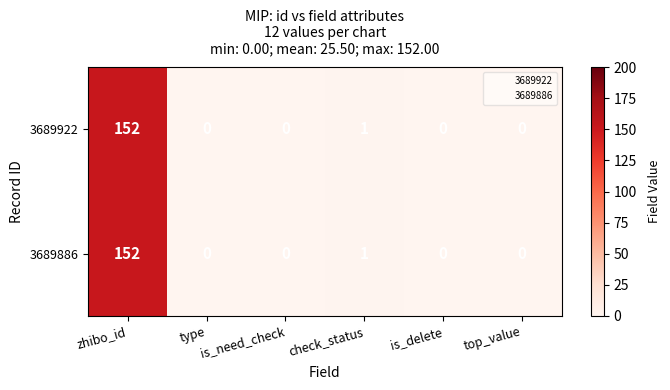

True or false: 3689922 has a value of 0 at is_delete.

True